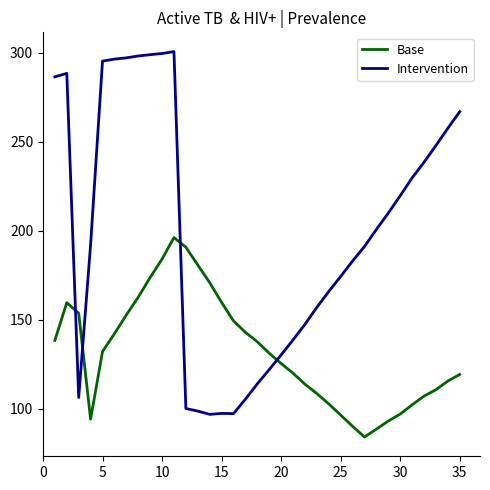

What are all the series names shown in the legend?

Base, Intervention